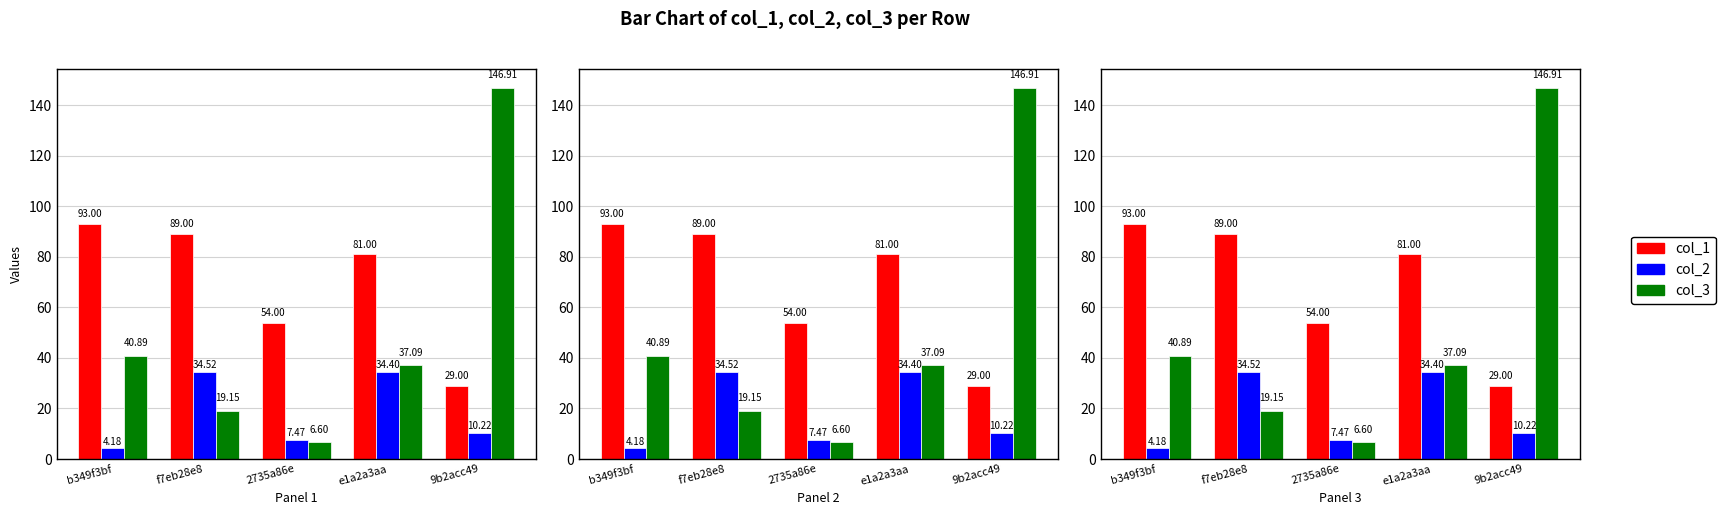

Which has a higher value, 2735a86e or f7eb28e8?

f7eb28e8